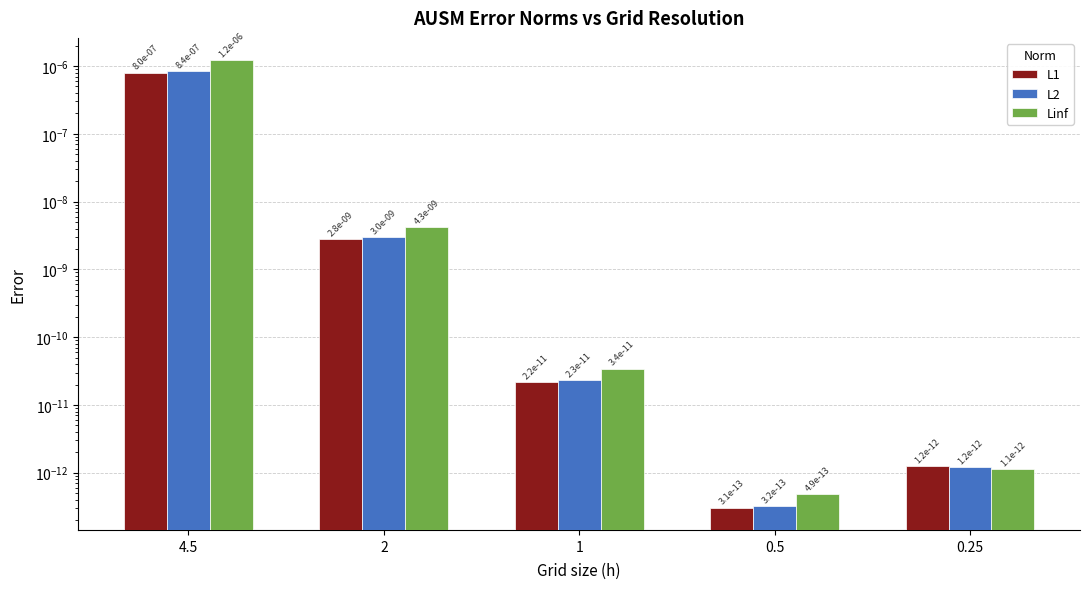

What position from the left is 4.5?

1